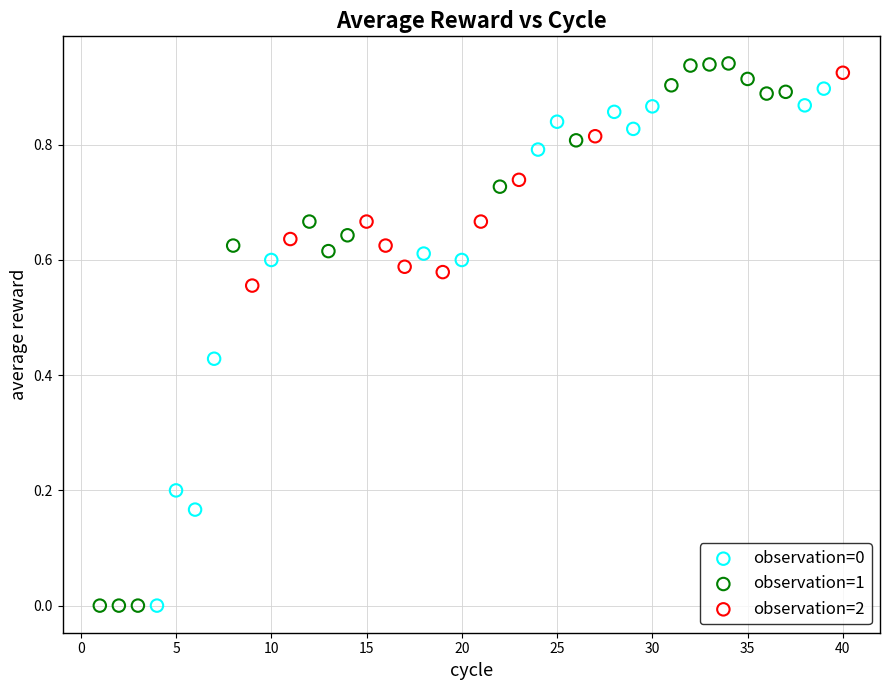

What are all the series names shown in the legend?

observation=0, observation=1, observation=2